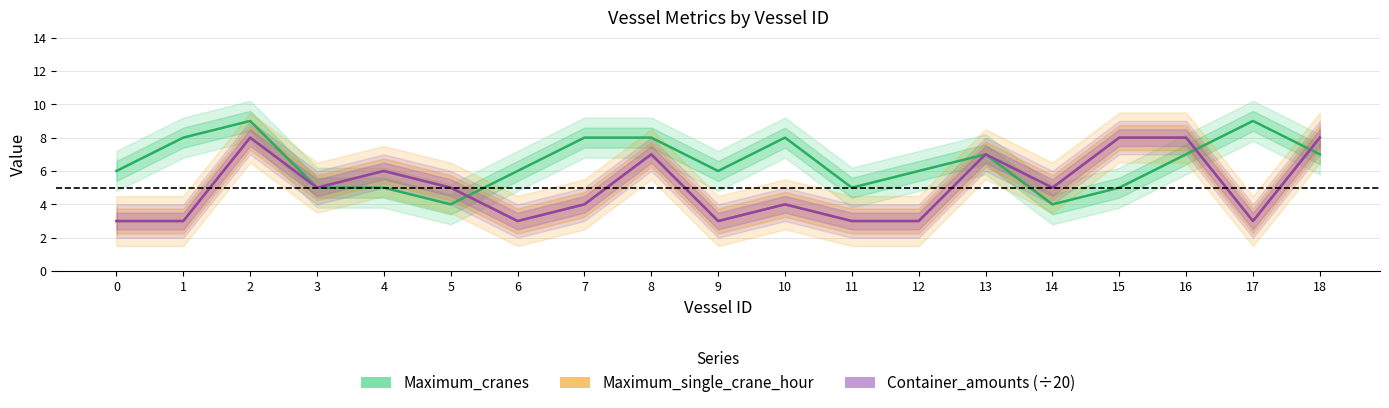

What is the value of the Maximum_cranes point at the 18th from the left?

9